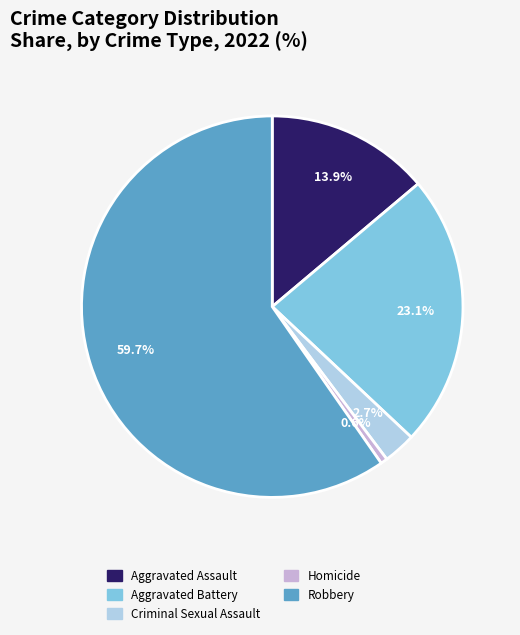

What is the ratio of the value at Criminal Sexual Assault to the value at Aggravated Battery?

0.1